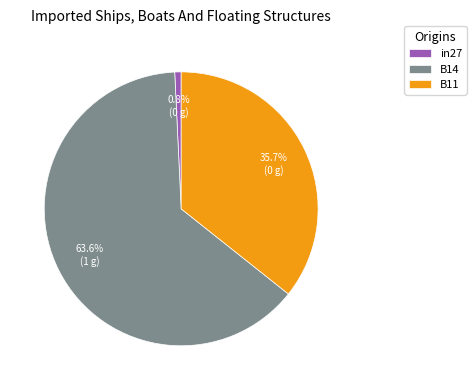

What is the smallest slice in the pie chart?

in27